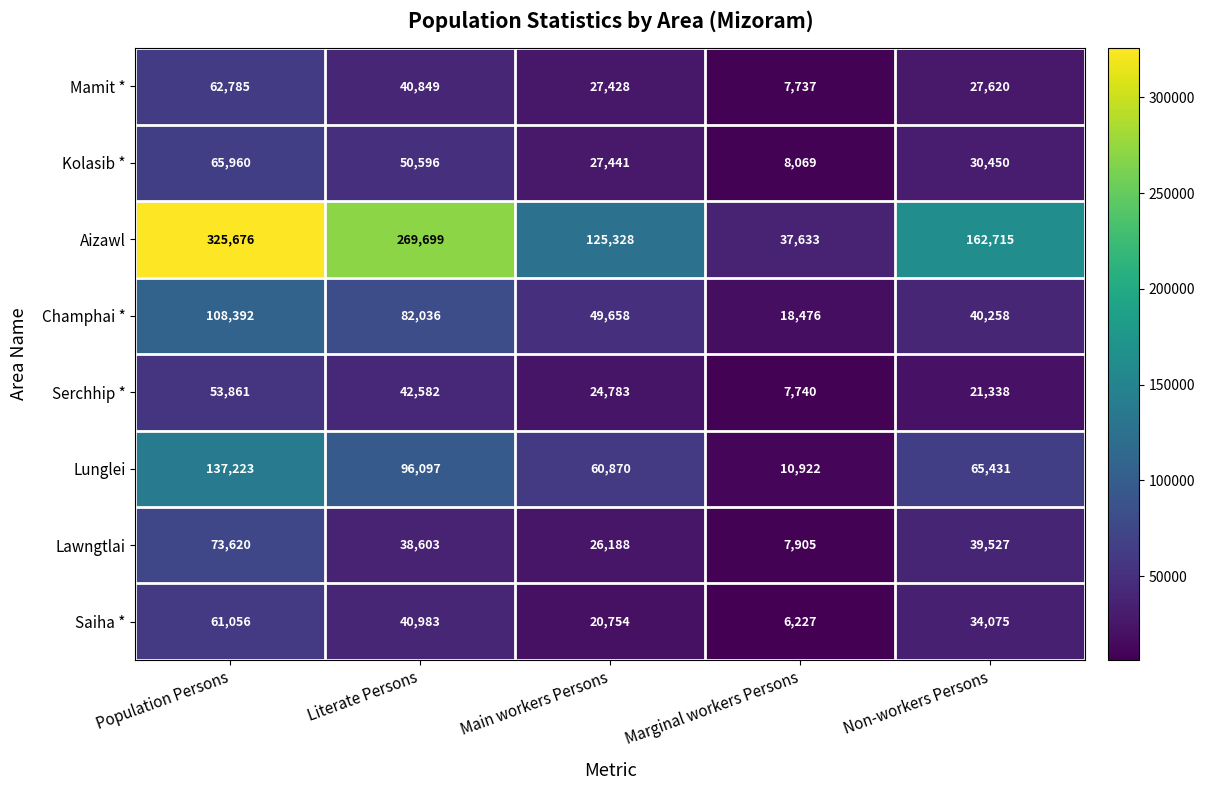

Rank the series by their maximum value, from lowest to highest.

Serchhip *, Saiha *, Mamit *, Kolasib *, Lawngtlai, Champhai *, Lunglei, Aizawl